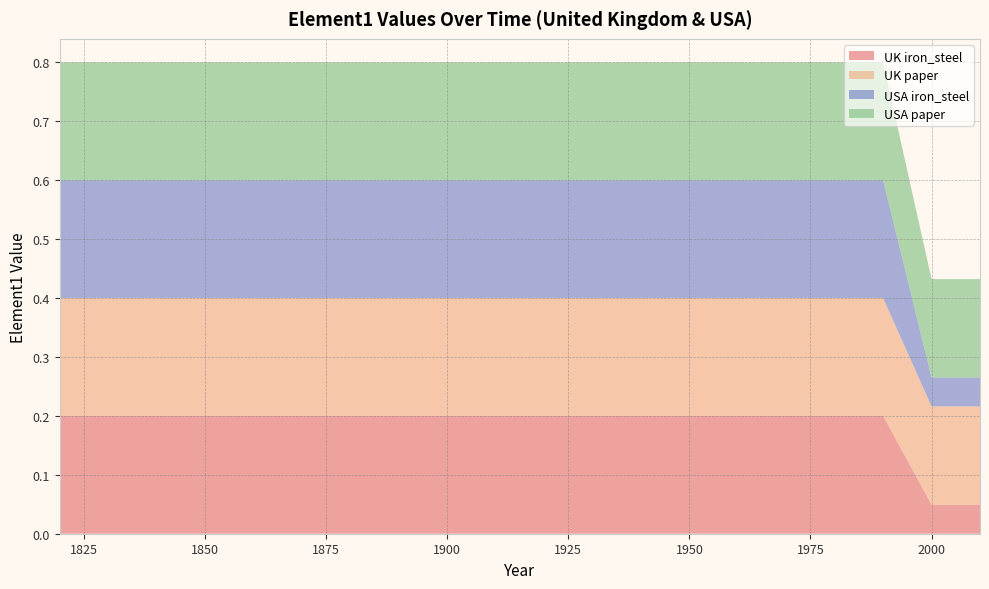

Reading left to right, extract all data points from this chart.

UK iron_steel: 1820=0.2	1830=0.2	1840=0.2	1850=0.2	1860=0.2	1870=0.2	1880=0.2	1890=0.2	1900=0.2	1910=0.2	1920=0.2	1930=0.2	1940=0.2	1950=0.2	1960=0.2	1970=0.2	1980=0.2	1990=0.2	2000=0.0	2010=0.0
UK paper: 1820=0.2	1830=0.2	1840=0.2	1850=0.2	1860=0.2	1870=0.2	1880=0.2	1890=0.2	1900=0.2	1910=0.2	1920=0.2	1930=0.2	1940=0.2	1950=0.2	1960=0.2	1970=0.2	1980=0.2	1990=0.2	2000=0.2	2010=0.2
USA iron_steel: 1820=0.2	1830=0.2	1840=0.2	1850=0.2	1860=0.2	1870=0.2	1880=0.2	1890=0.2	1900=0.2	1910=0.2	1920=0.2	1930=0.2	1940=0.2	1950=0.2	1960=0.2	1970=0.2	1980=0.2	1990=0.2	2000=0.0	2010=0.0
USA paper: 1820=0.2	1830=0.2	1840=0.2	1850=0.2	1860=0.2	1870=0.2	1880=0.2	1890=0.2	1900=0.2	1910=0.2	1920=0.2	1930=0.2	1940=0.2	1950=0.2	1960=0.2	1970=0.2	1980=0.2	1990=0.2	2000=0.2	2010=0.2